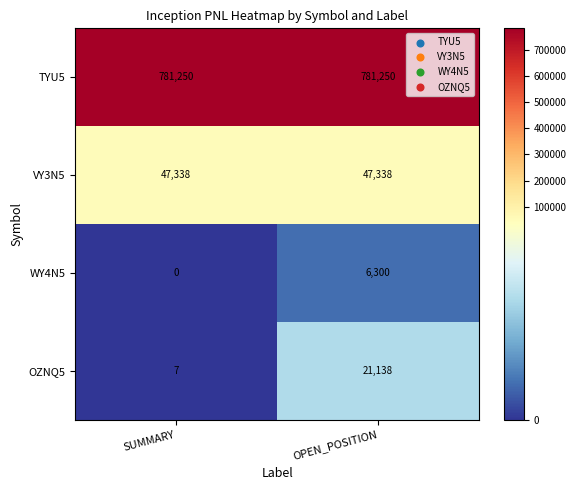

At which category does the chart reach its minimum across all series?

SUMMARY